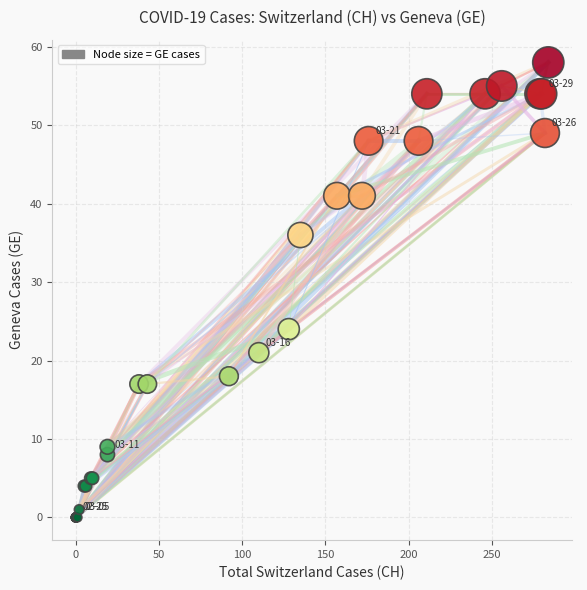

What Y value in the scatter plot is closest to 29?

24